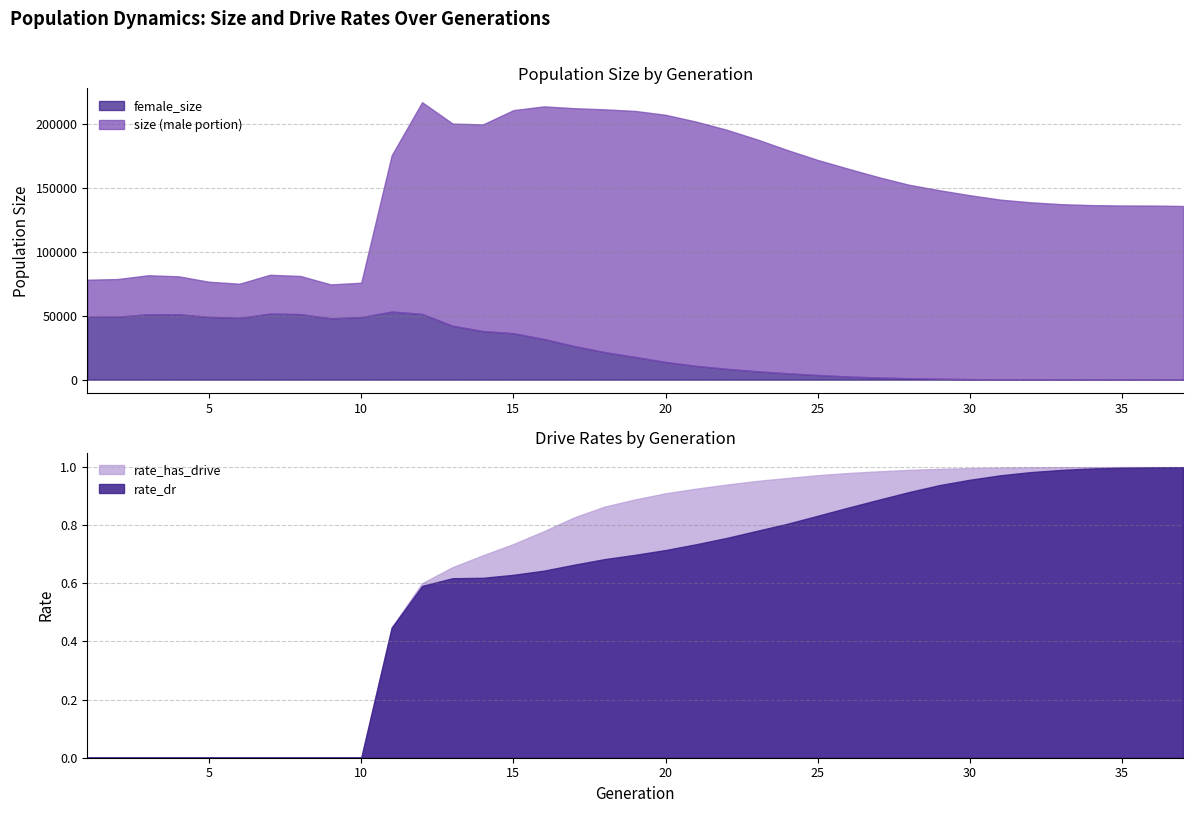

At how many categories does at least one series exceed 72397?

37